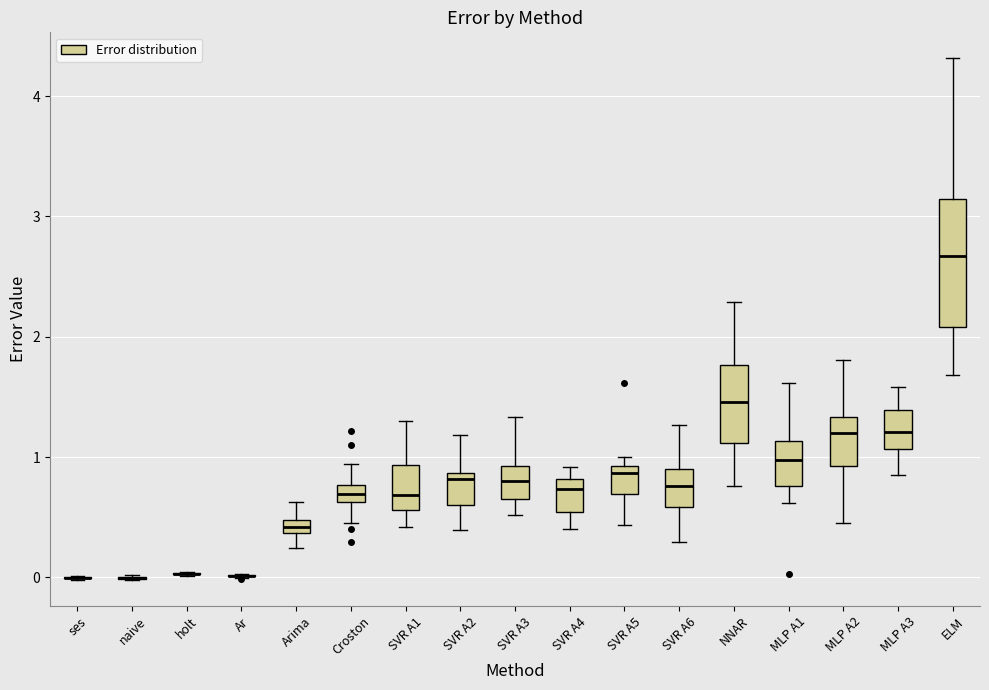

Which box is the tallest, from its lower edge to its upper edge?

ELM